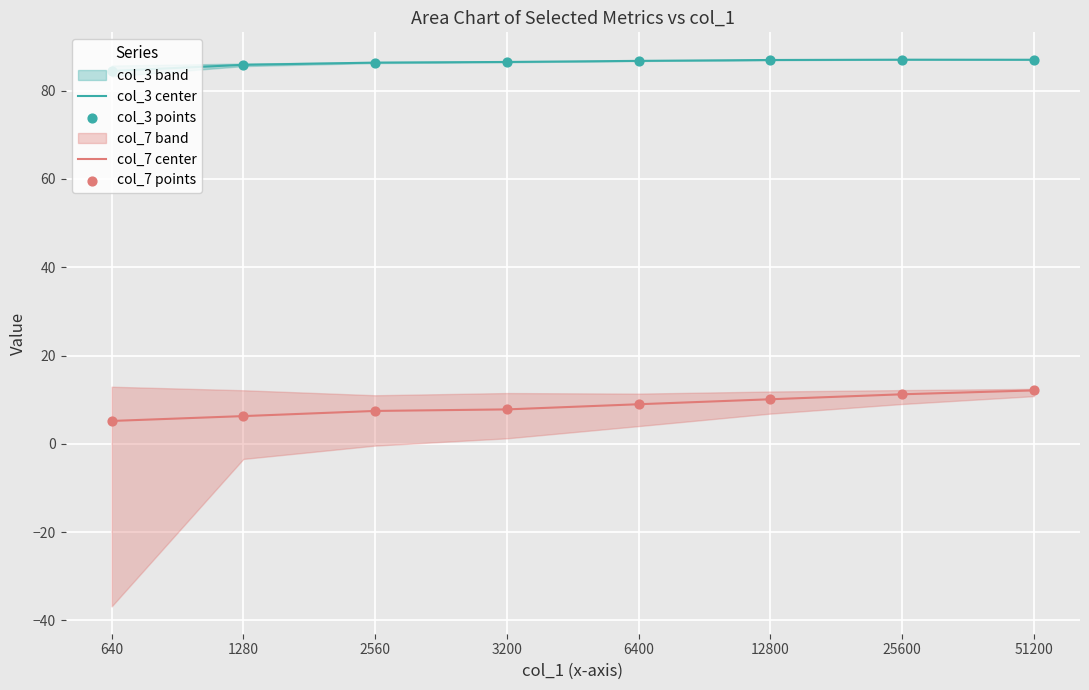

Which series has the largest Y range (max minus min)?

col_7 center